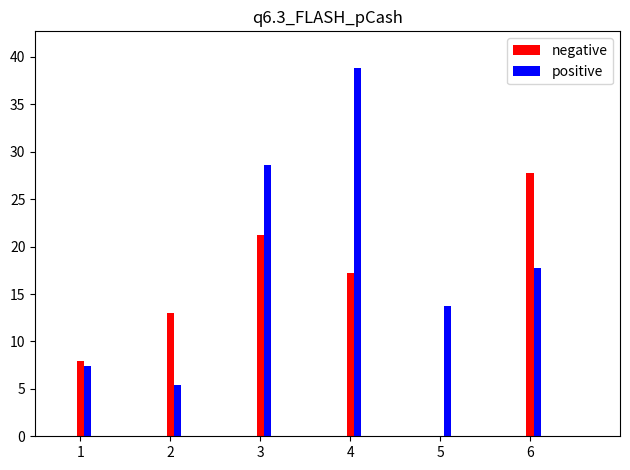

What is the greatest value displayed?

38.8